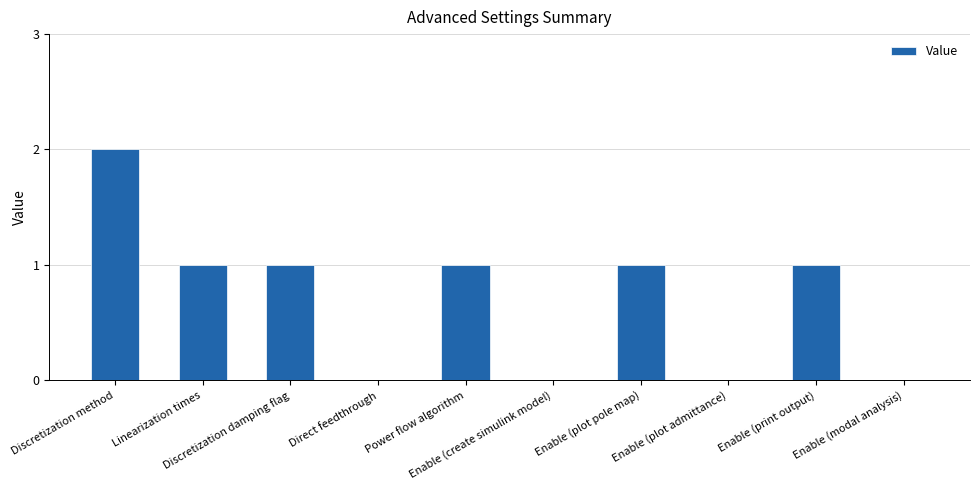

Reading left to right, transcribe all the data shown in this chart.

2	1	1	0	1	0	1	0	1	0